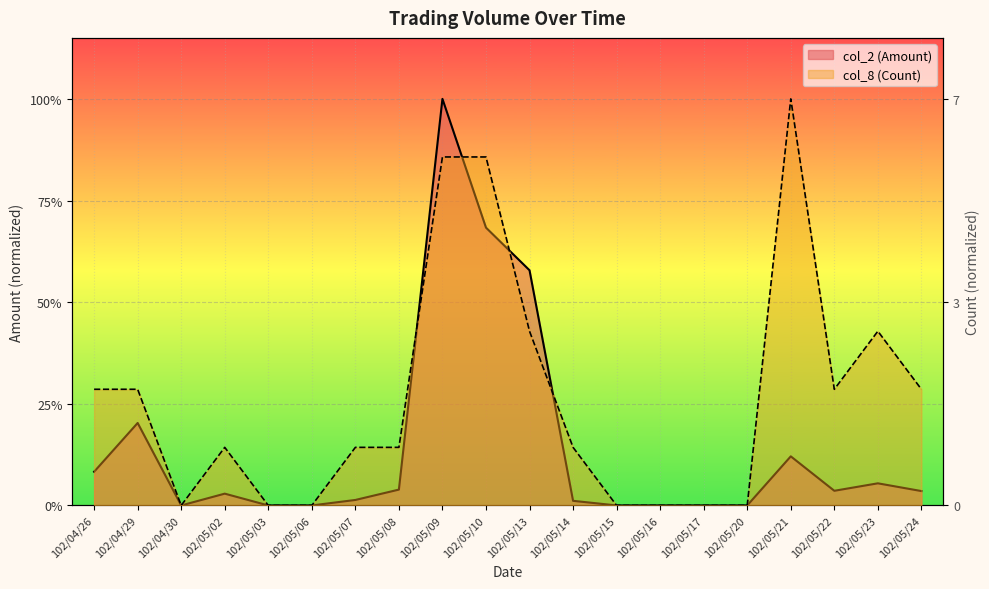

Which series ends up on top after the final intersection of col_8 (Count) and col_2 (Amount)?

col_8 (Count)